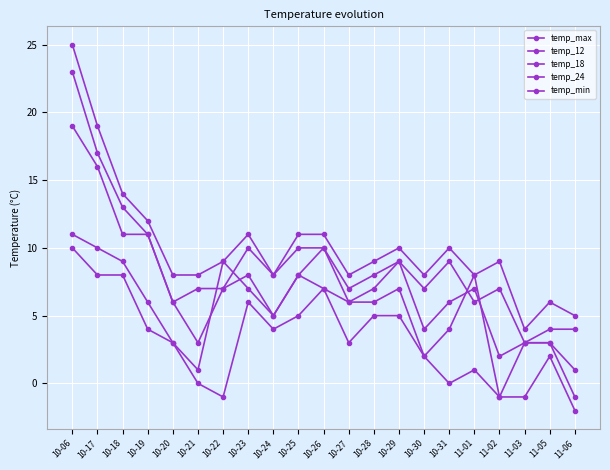

At which category does temp_12 reach its first local valley?

10-20